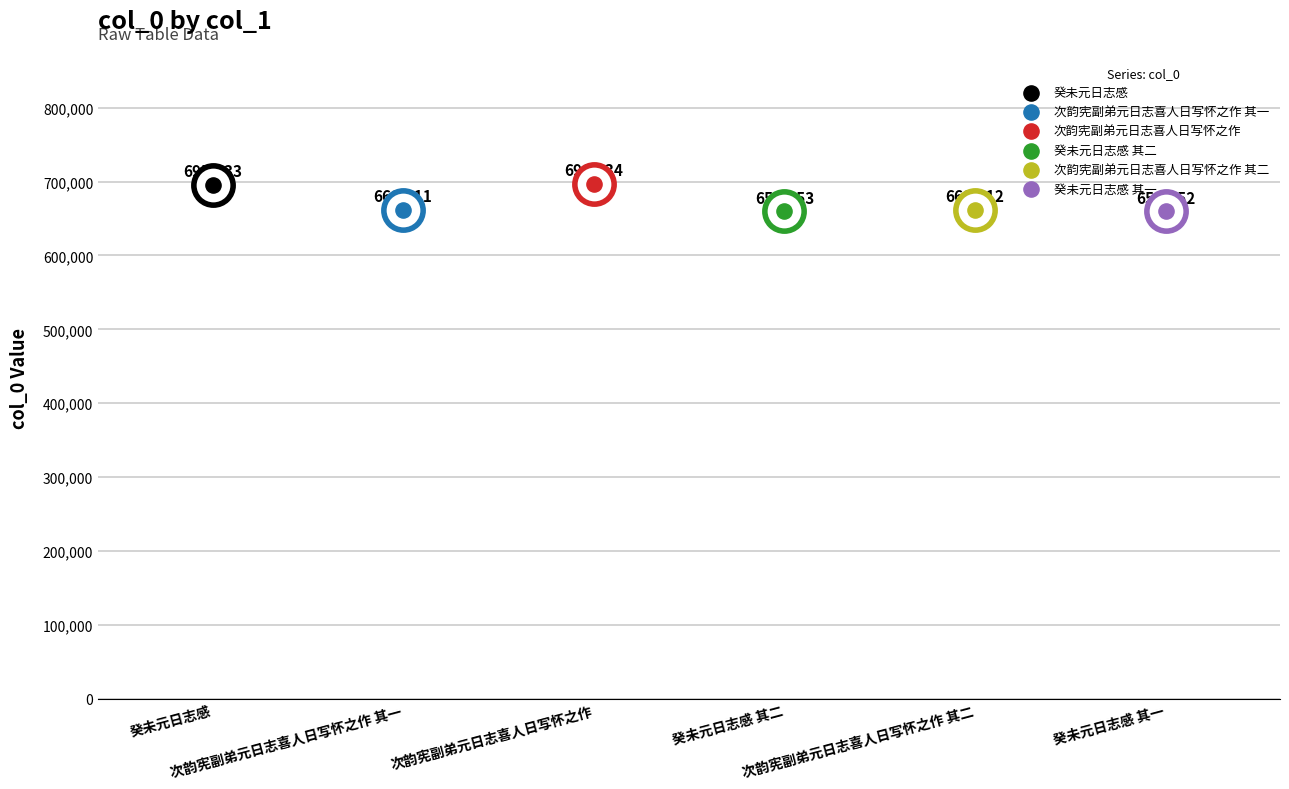

Between 次韵宪副弟元日志喜人日写怀之作 其二 and 次韵宪副弟元日志喜人日写怀之作, which is larger?

次韵宪副弟元日志喜人日写怀之作